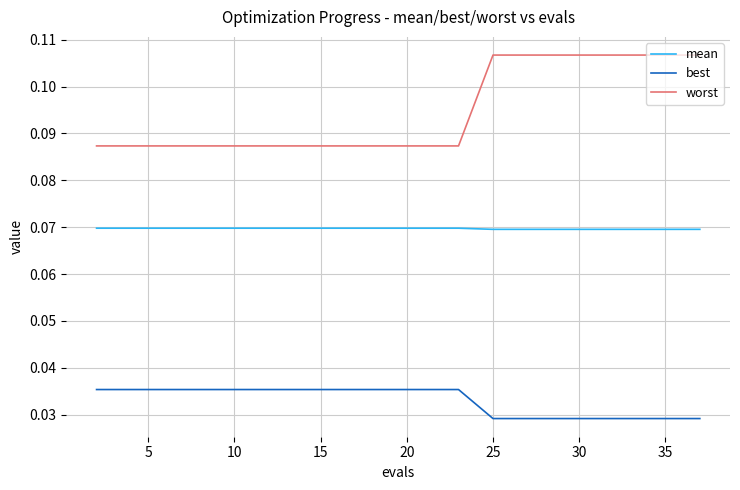

Which series has the largest total across all categories?

worst